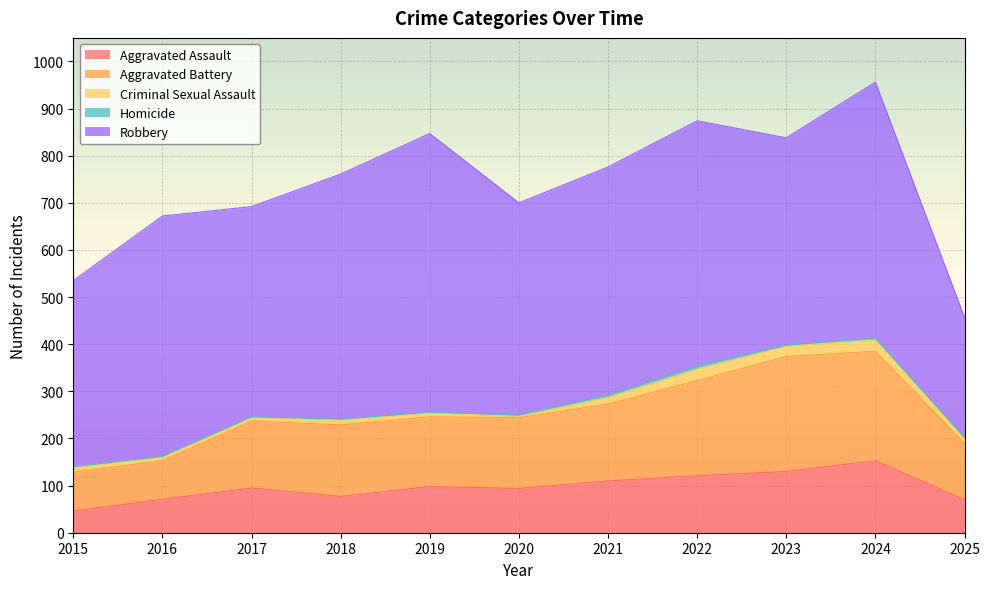

Between 2020 and 2024, which series saw the biggest shift?

Robbery